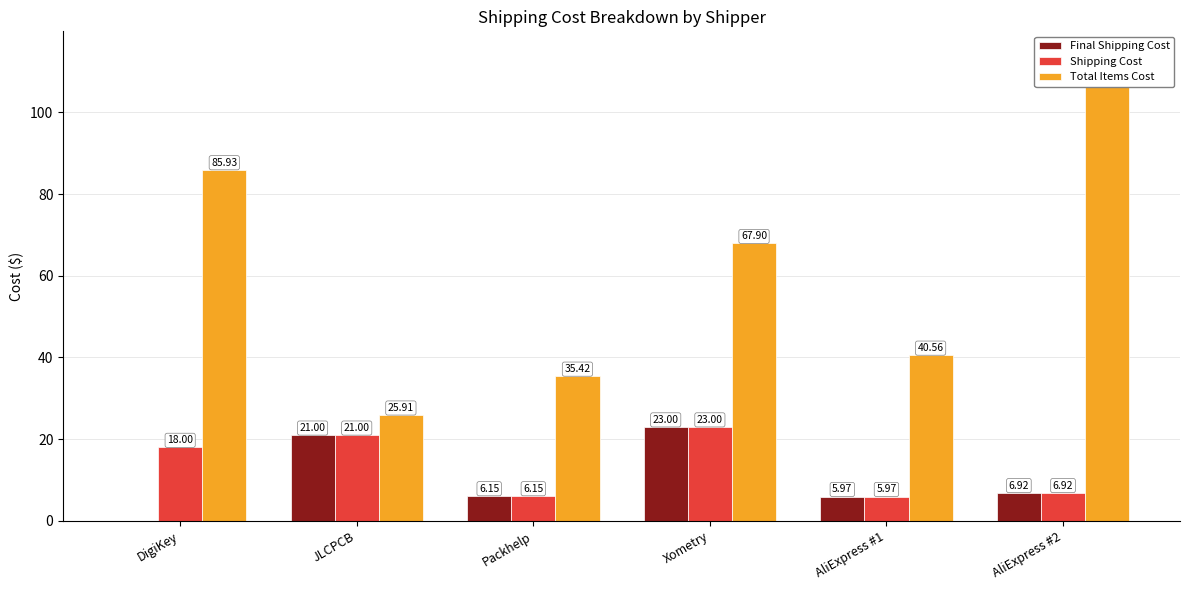

Reading left to right, transcribe all the data shown in this chart.

Final Shipping Cost: 0.0	21.0	6.2	23.0	6.0	6.9
Shipping Cost: 18.0	21.0	6.2	23.0	6.0	6.9
Total Items Cost: 85.9	25.9	35.4	67.9	40.6	114.1